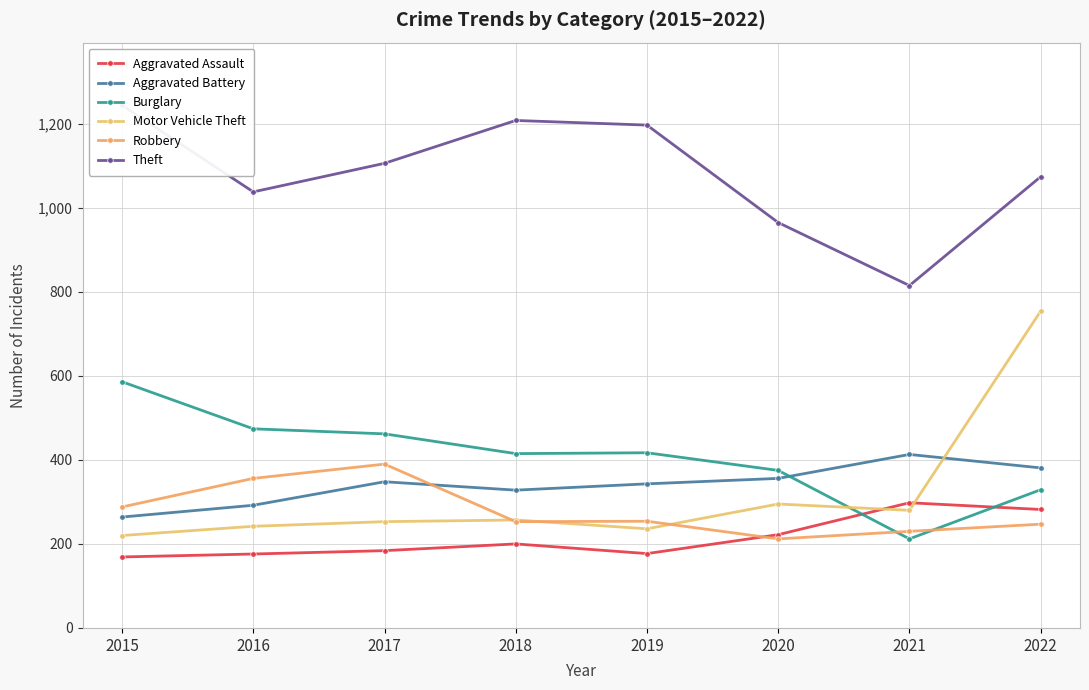

Count the Aggravated Battery values in the range 328 to 381.

5